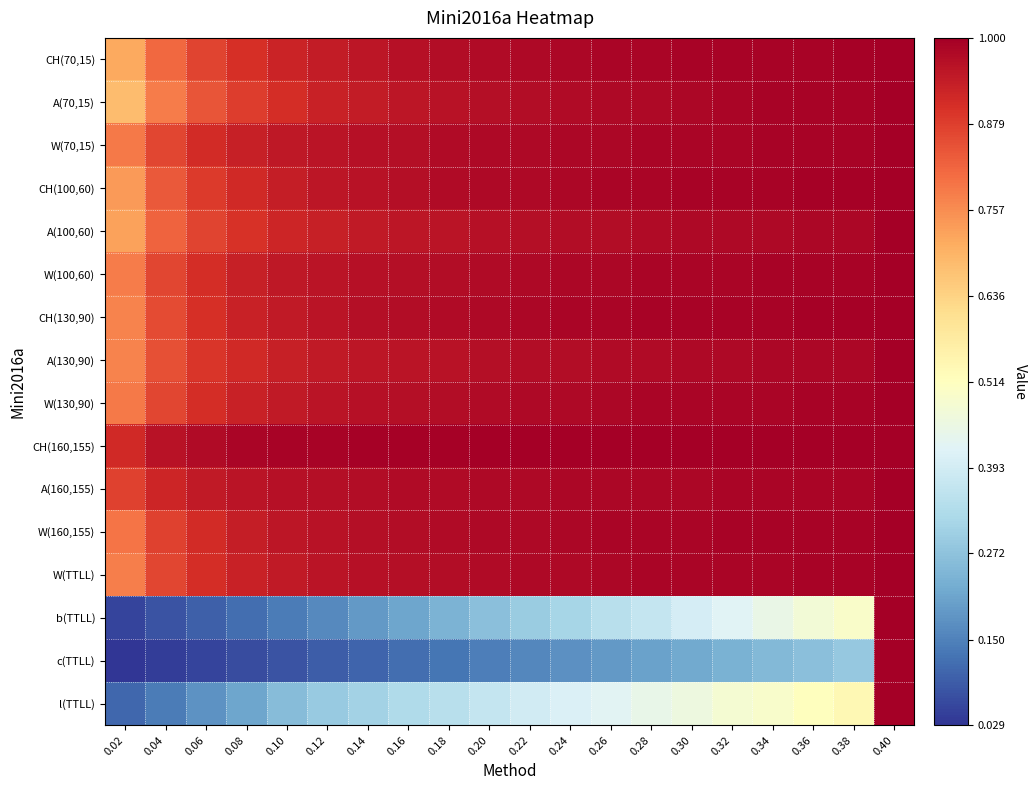

Reading left to right, list all the values displayed in this chart.

CH(70,15): 0.02=0.7	0.04=0.8	0.06=0.9	0.08=0.9	0.10=0.9	0.12=0.9	0.14=1.0	0.16=1.0	0.18=1.0	0.20=1.0	0.22=1.0	0.24=1.0	0.26=1.0	0.28=1.0	0.30=1.0	0.32=1.0	0.34=1.0	0.36=1.0	0.38=1.0	0.40=1.0
A(70,15): 0.02=0.7	0.04=0.8	0.06=0.8	0.08=0.9	0.10=0.9	0.12=0.9	0.14=0.9	0.16=1.0	0.18=1.0	0.20=1.0	0.22=1.0	0.24=1.0	0.26=1.0	0.28=1.0	0.30=1.0	0.32=1.0	0.34=1.0	0.36=1.0	0.38=1.0	0.40=1.0
W(70,15): 0.02=0.8	0.04=0.9	0.06=0.9	0.08=0.9	0.10=0.9	0.12=1.0	0.14=1.0	0.16=1.0	0.18=1.0	0.20=1.0	0.22=1.0	0.24=1.0	0.26=1.0	0.28=1.0	0.30=1.0	0.32=1.0	0.34=1.0	0.36=1.0	0.38=1.0	0.40=1.0
CH(100,60): 0.02=0.7	0.04=0.8	0.06=0.9	0.08=0.9	0.10=0.9	0.12=1.0	0.14=1.0	0.16=1.0	0.18=1.0	0.20=1.0	0.22=1.0	0.24=1.0	0.26=1.0	0.28=1.0	0.30=1.0	0.32=1.0	0.34=1.0	0.36=1.0	0.38=1.0	0.40=1.0
A(100,60): 0.02=0.7	0.04=0.8	0.06=0.9	0.08=0.9	0.10=0.9	0.12=0.9	0.14=0.9	0.16=1.0	0.18=1.0	0.20=1.0	0.22=1.0	0.24=1.0	0.26=1.0	0.28=1.0	0.30=1.0	0.32=1.0	0.34=1.0	0.36=1.0	0.38=1.0	0.40=1.0
W(100,60): 0.02=0.8	0.04=0.9	0.06=0.9	0.08=0.9	0.10=0.9	0.12=1.0	0.14=1.0	0.16=1.0	0.18=1.0	0.20=1.0	0.22=1.0	0.24=1.0	0.26=1.0	0.28=1.0	0.30=1.0	0.32=1.0	0.34=1.0	0.36=1.0	0.38=1.0	0.40=1.0
CH(130,90): 0.02=0.8	0.04=0.9	0.06=0.9	0.08=0.9	0.10=0.9	0.12=1.0	0.14=1.0	0.16=1.0	0.18=1.0	0.20=1.0	0.22=1.0	0.24=1.0	0.26=1.0	0.28=1.0	0.30=1.0	0.32=1.0	0.34=1.0	0.36=1.0	0.38=1.0	0.40=1.0
A(130,90): 0.02=0.8	0.04=0.9	0.06=0.9	0.08=0.9	0.10=0.9	0.12=0.9	0.14=1.0	0.16=1.0	0.18=1.0	0.20=1.0	0.22=1.0	0.24=1.0	0.26=1.0	0.28=1.0	0.30=1.0	0.32=1.0	0.34=1.0	0.36=1.0	0.38=1.0	0.40=1.0
W(130,90): 0.02=0.8	0.04=0.9	0.06=0.9	0.08=0.9	0.10=0.9	0.12=1.0	0.14=1.0	0.16=1.0	0.18=1.0	0.20=1.0	0.22=1.0	0.24=1.0	0.26=1.0	0.28=1.0	0.30=1.0	0.32=1.0	0.34=1.0	0.36=1.0	0.38=1.0	0.40=1.0
CH(160,155): 0.02=0.9	0.04=1.0	0.06=1.0	0.08=1.0	0.10=1.0	0.12=1.0	0.14=1.0	0.16=1.0	0.18=1.0	0.20=1.0	0.22=1.0	0.24=1.0	0.26=1.0	0.28=1.0	0.30=1.0	0.32=1.0	0.34=1.0	0.36=1.0	0.38=1.0	0.40=1.0
A(160,155): 0.02=0.9	0.04=0.9	0.06=0.9	0.08=1.0	0.10=1.0	0.12=1.0	0.14=1.0	0.16=1.0	0.18=1.0	0.20=1.0	0.22=1.0	0.24=1.0	0.26=1.0	0.28=1.0	0.30=1.0	0.32=1.0	0.34=1.0	0.36=1.0	0.38=1.0	0.40=1.0
W(160,155): 0.02=0.8	0.04=0.9	0.06=0.9	0.08=0.9	0.10=1.0	0.12=1.0	0.14=1.0	0.16=1.0	0.18=1.0	0.20=1.0	0.22=1.0	0.24=1.0	0.26=1.0	0.28=1.0	0.30=1.0	0.32=1.0	0.34=1.0	0.36=1.0	0.38=1.0	0.40=1.0
W(TTLL): 0.02=0.8	0.04=0.9	0.06=0.9	0.08=0.9	0.10=0.9	0.12=1.0	0.14=1.0	0.16=1.0	0.18=1.0	0.20=1.0	0.22=1.0	0.24=1.0	0.26=1.0	0.28=1.0	0.30=1.0	0.32=1.0	0.34=1.0	0.36=1.0	0.38=1.0	0.40=1.0
b(TTLL): 0.02=0.1	0.04=0.1	0.06=0.1	0.08=0.1	0.10=0.1	0.12=0.2	0.14=0.2	0.16=0.2	0.18=0.2	0.20=0.3	0.22=0.3	0.24=0.3	0.26=0.3	0.28=0.4	0.30=0.4	0.32=0.4	0.34=0.4	0.36=0.5	0.38=0.5	0.40=1.0
c(TTLL): 0.02=0.0	0.04=0.0	0.06=0.1	0.08=0.1	0.10=0.1	0.12=0.1	0.14=0.1	0.16=0.1	0.18=0.1	0.20=0.1	0.22=0.2	0.24=0.2	0.26=0.2	0.28=0.2	0.30=0.2	0.32=0.2	0.34=0.3	0.36=0.3	0.38=0.3	0.40=1.0
l(TTLL): 0.02=0.1	0.04=0.1	0.06=0.2	0.08=0.2	0.10=0.3	0.12=0.3	0.14=0.3	0.16=0.3	0.18=0.3	0.20=0.4	0.22=0.4	0.24=0.4	0.26=0.4	0.28=0.4	0.30=0.5	0.32=0.5	0.34=0.5	0.36=0.5	0.38=0.5	0.40=1.0